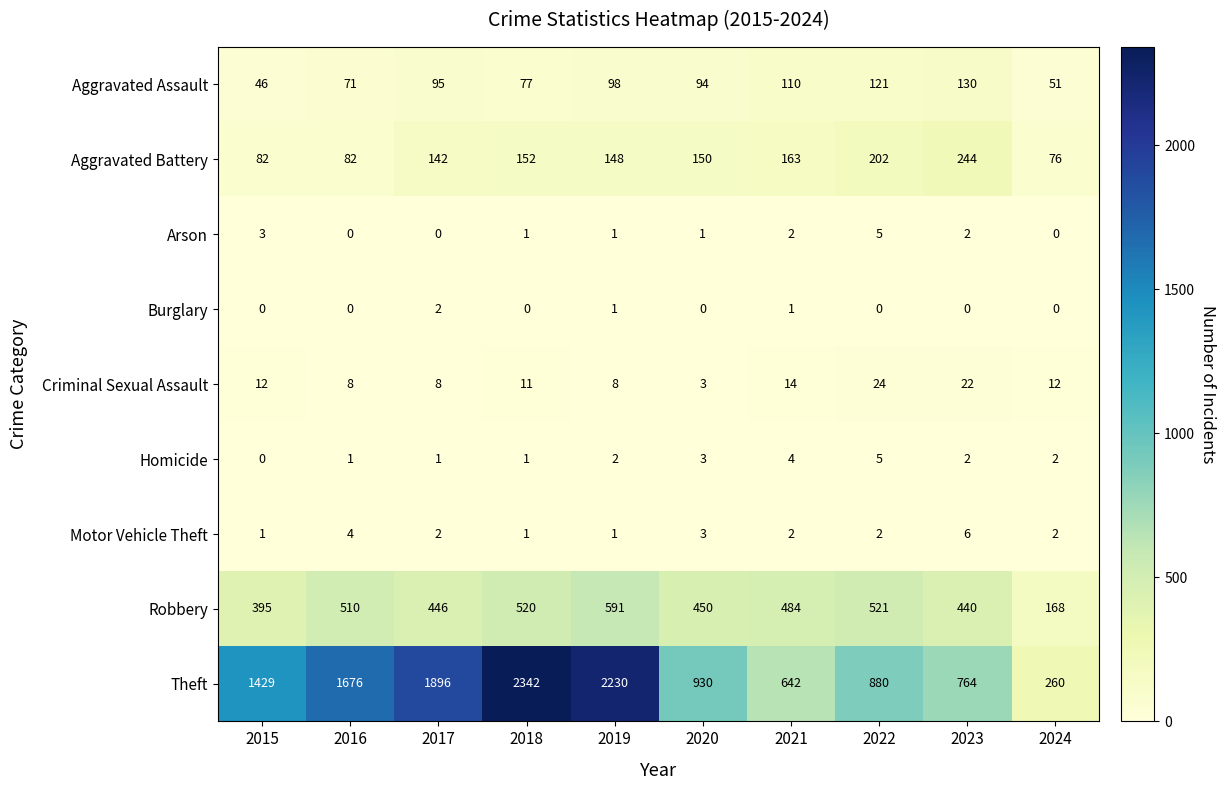

Which series has the largest total across all categories?

Theft